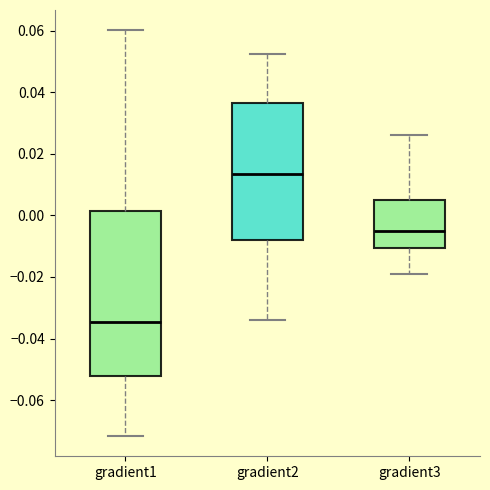

Where does the upper whisker of the box for gradient1 end on the y-axis? The values are not printed on the chart, so give them approximately, as read against the axis.

0.060